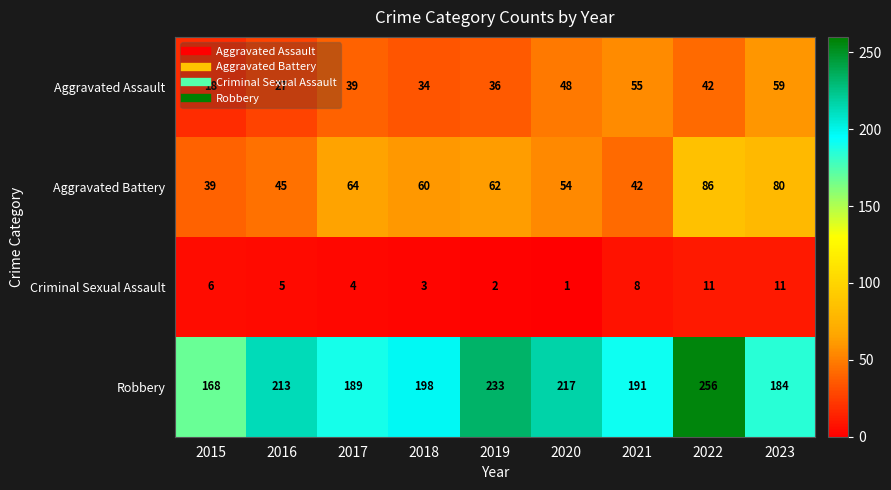

Which series has the largest total across all categories?

Robbery